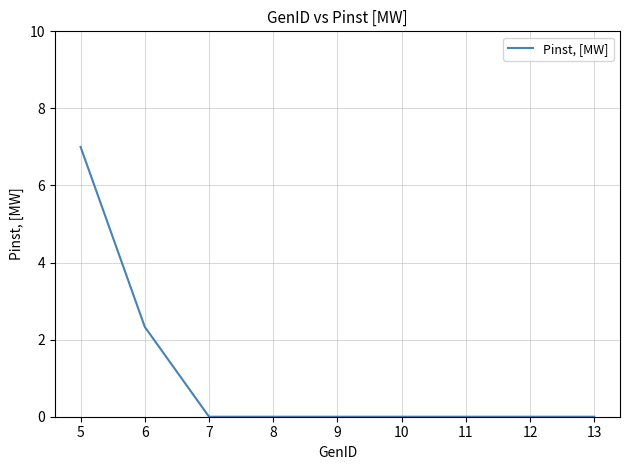

Where is the data nearest to the value 3?

6